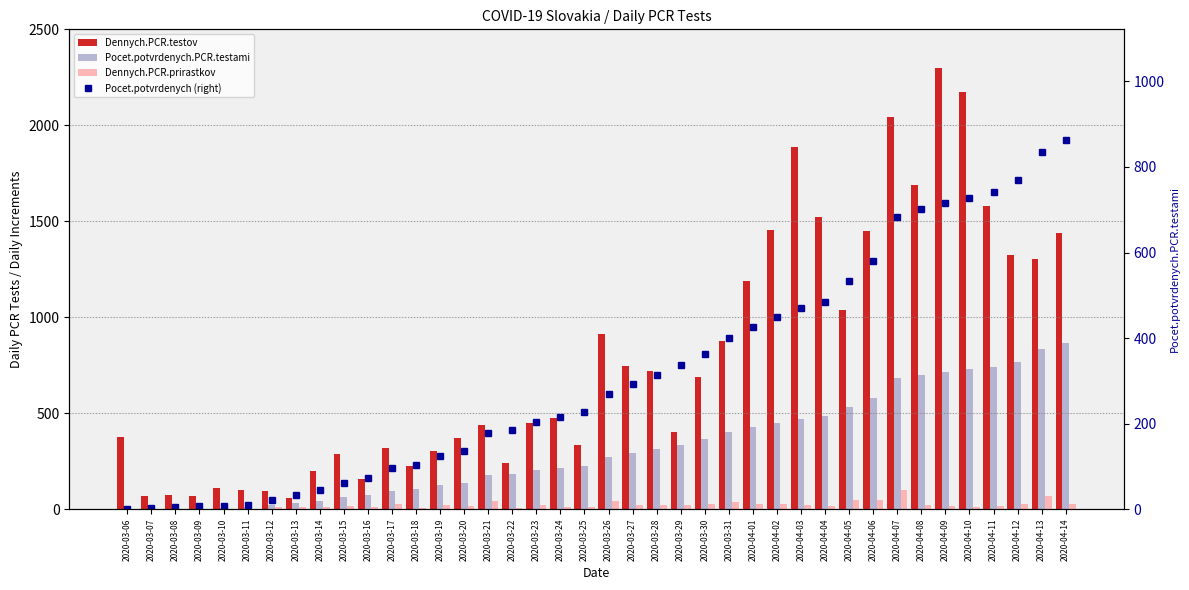

What is the sum of the Pocet.potvrdenych.PCR.testami values at 2020-03-19 and 2020-03-14?

167